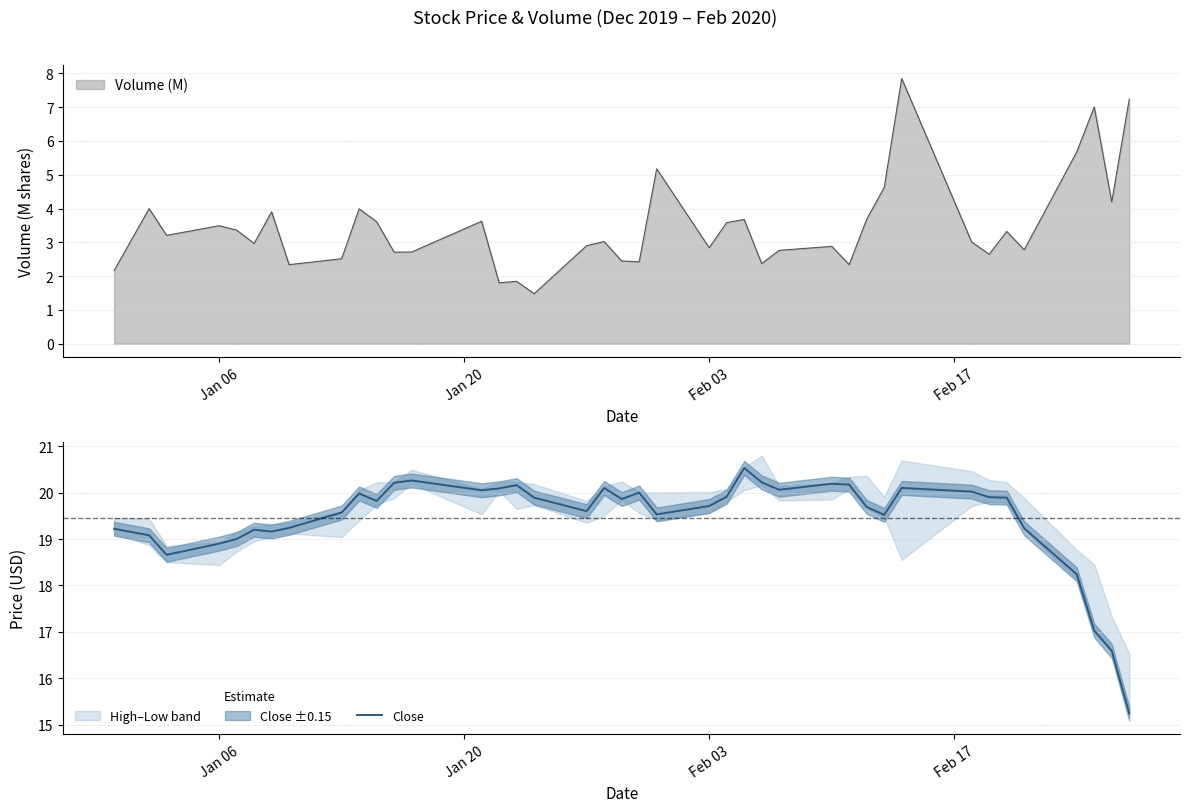

What is the minimum value for Close?

15.2